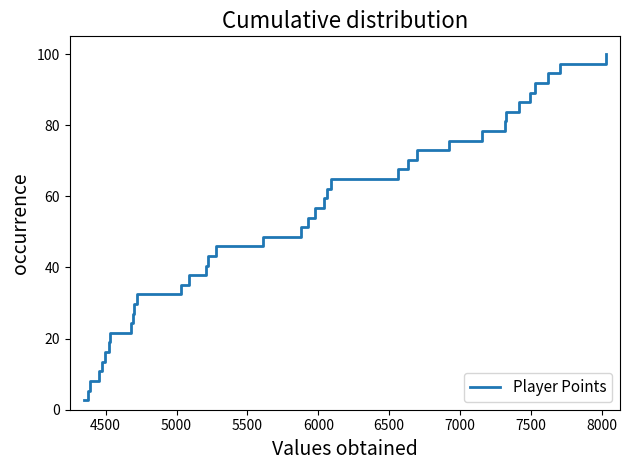

What is the minimum value shown in the chart?

2.7